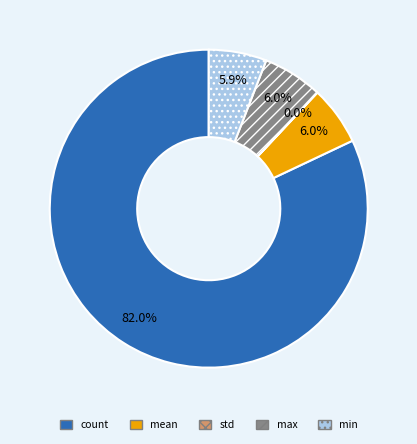

What is the largest slice in the pie chart?

count